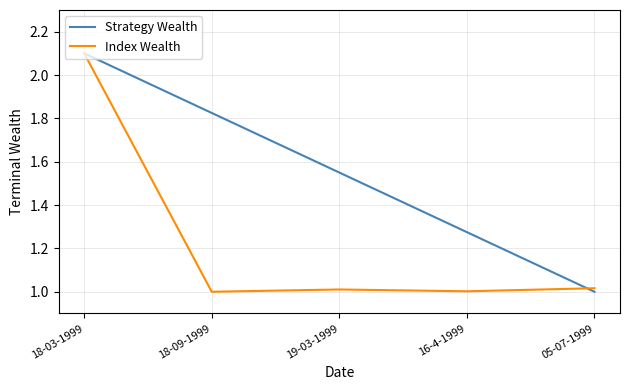

What is the maximum value for Strategy Wealth?

2.1